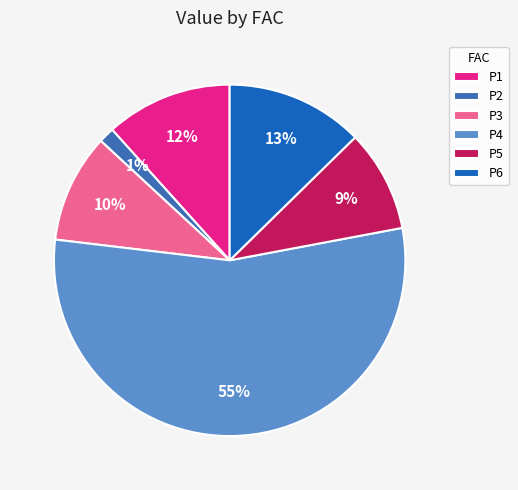

Does any single category account for the majority?

Yes